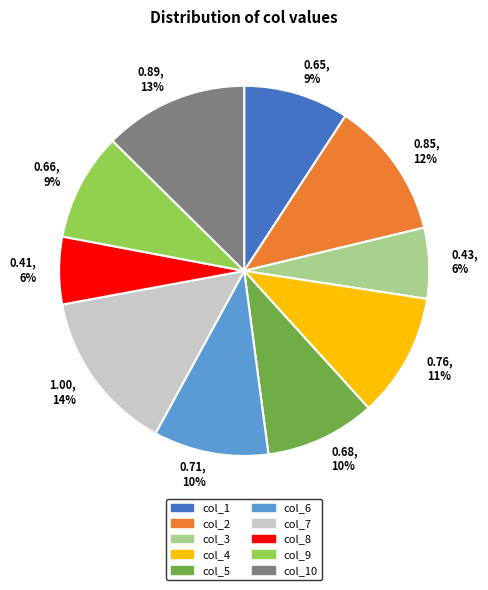

To the nearest percent, what is the difference between the largest and smallest slice percentages?

8%